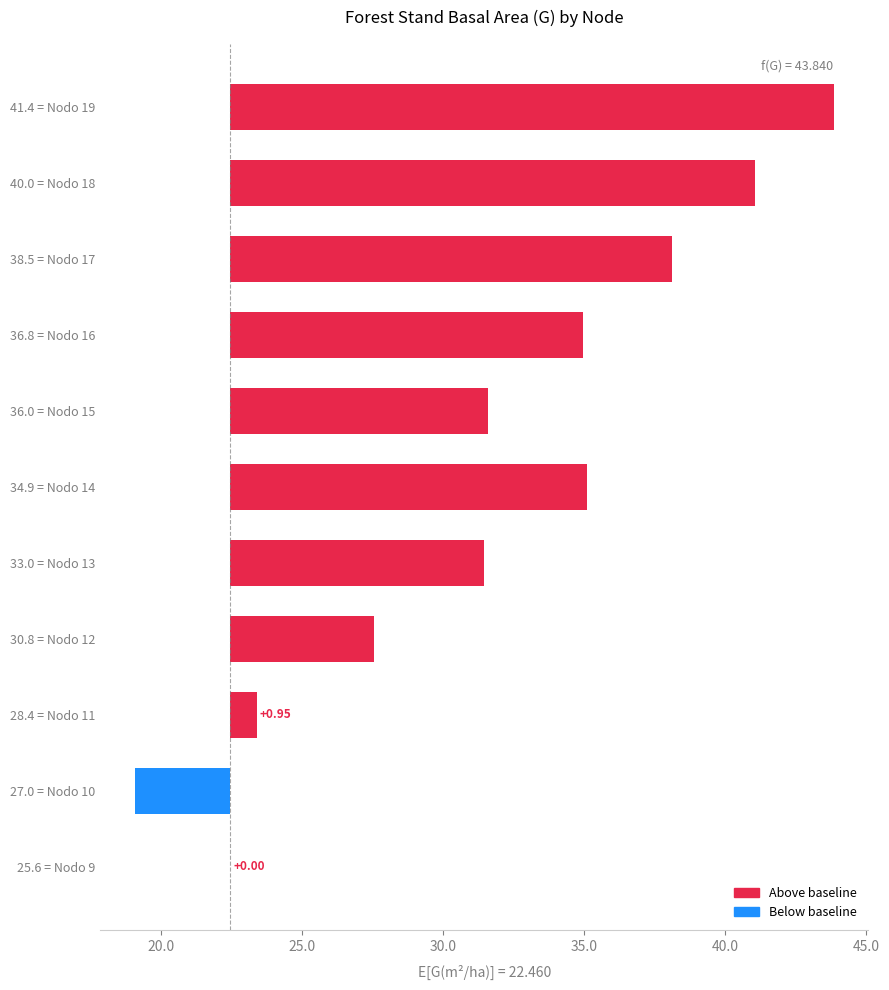

Reading left to right, what are all the values shown in this chart?

0.0	-3.4	0.9	5.1	9.0	12.6	9.1	12.5	15.6	18.6	21.4